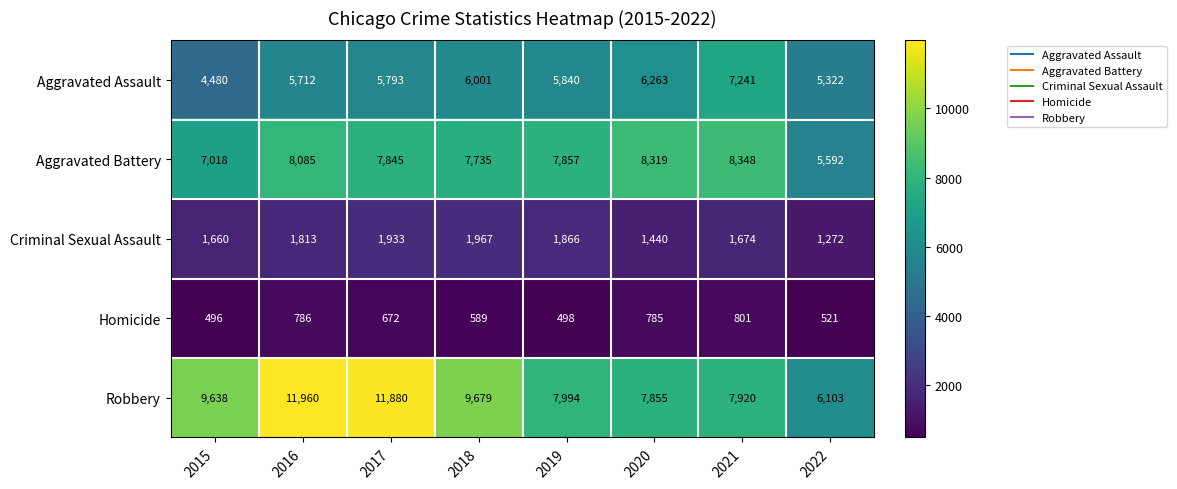

How many data points does each series have?

8